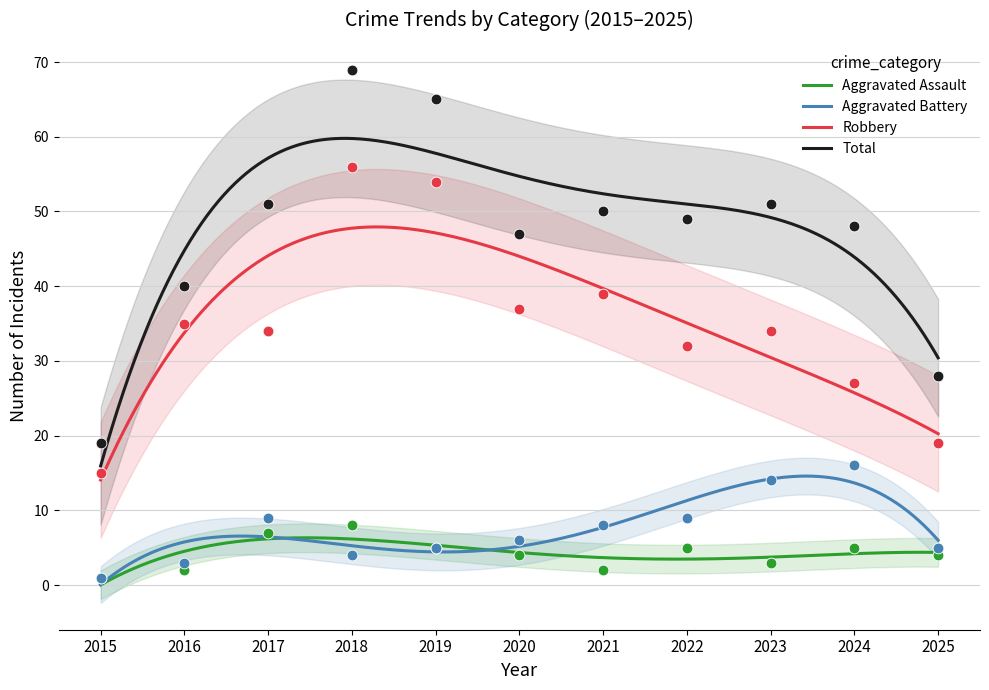

What is the total value across all series at 2018?

137